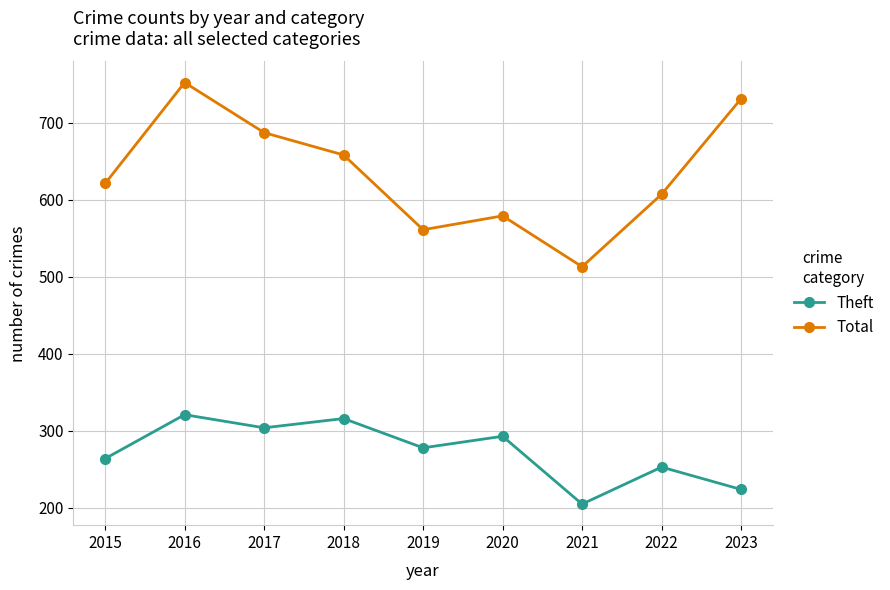

What is the approximate value of Total at 2017?

687